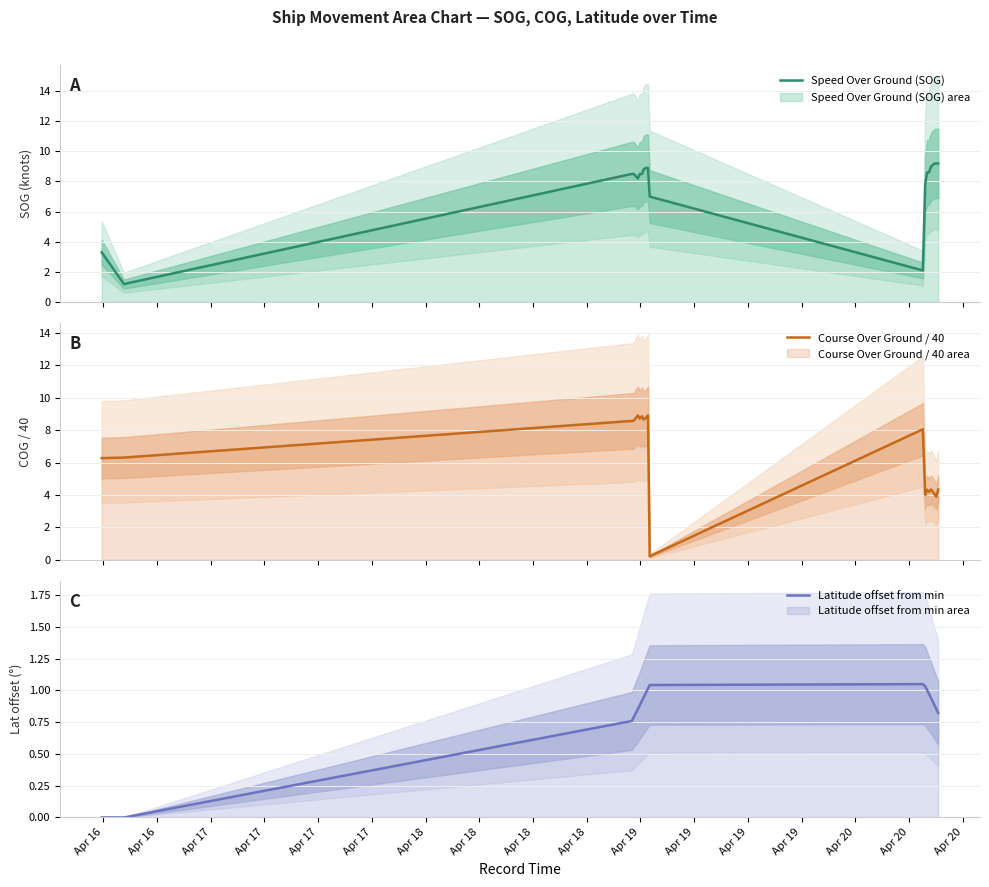

True or false: Course Over Ground / 40 has a value of 6.7 at Apr 20.

False